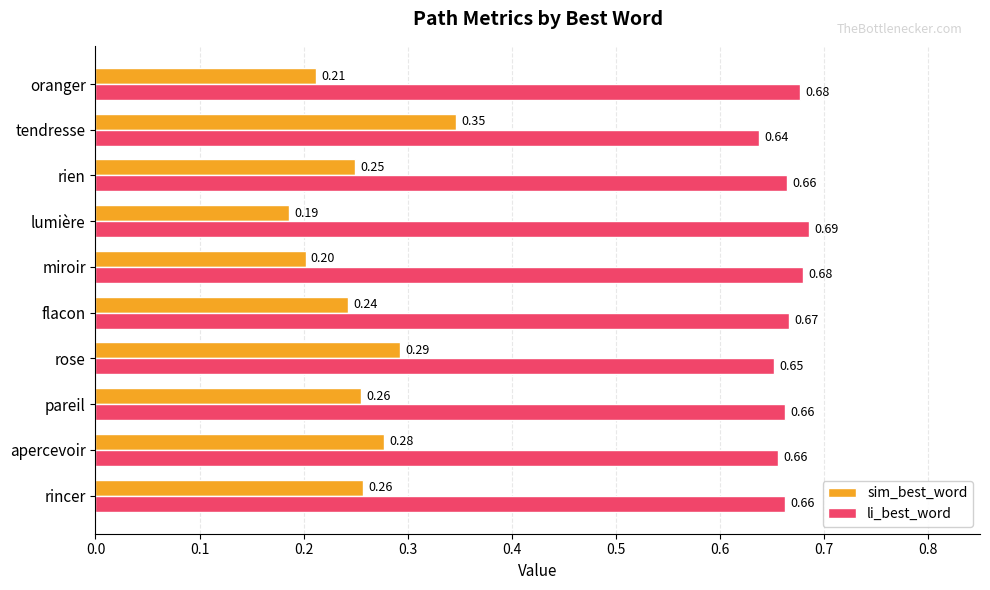

Which series has the largest total across all categories?

li_best_word